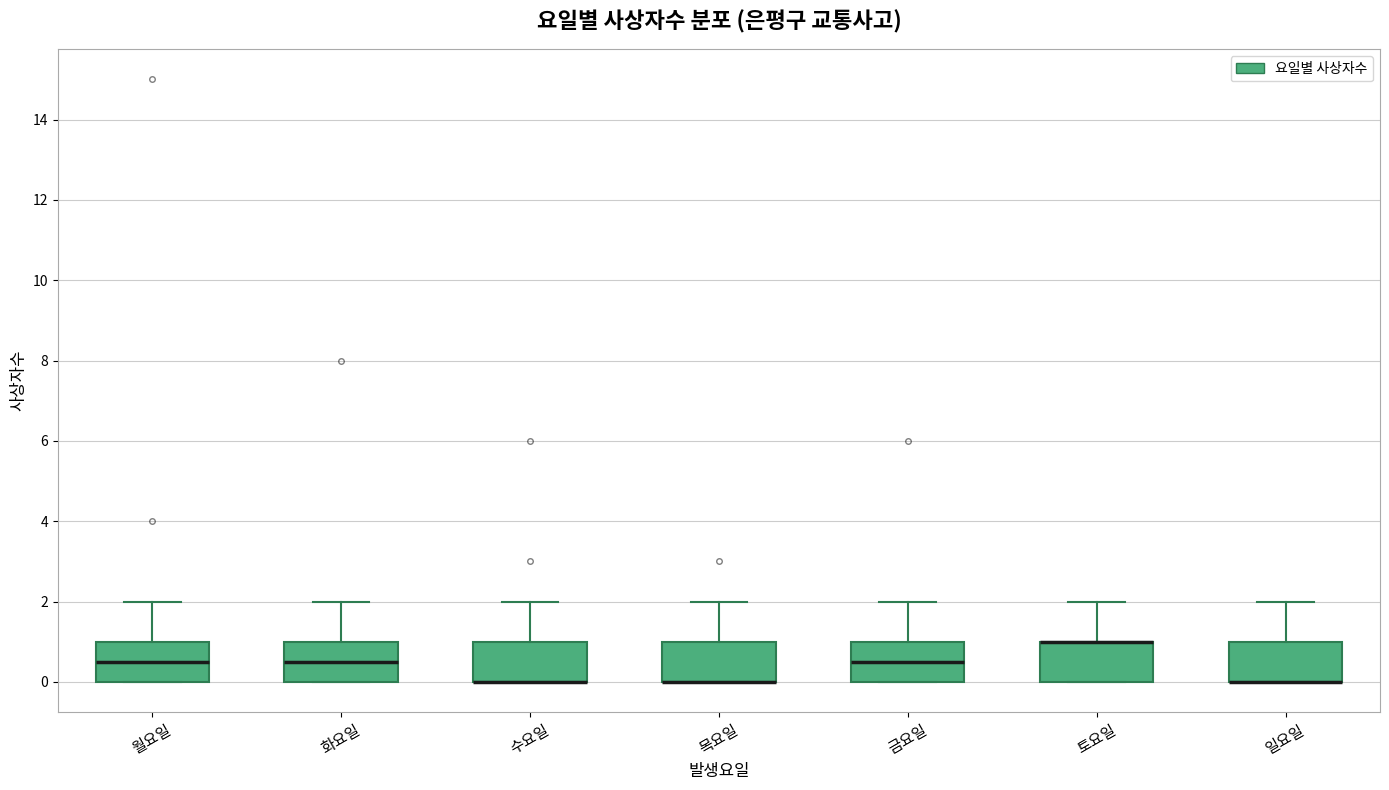

Where does the median line of the box for 화요일 sit on the y-axis? The values are not printed on the chart, so give them approximately, as read against the axis.

0.6